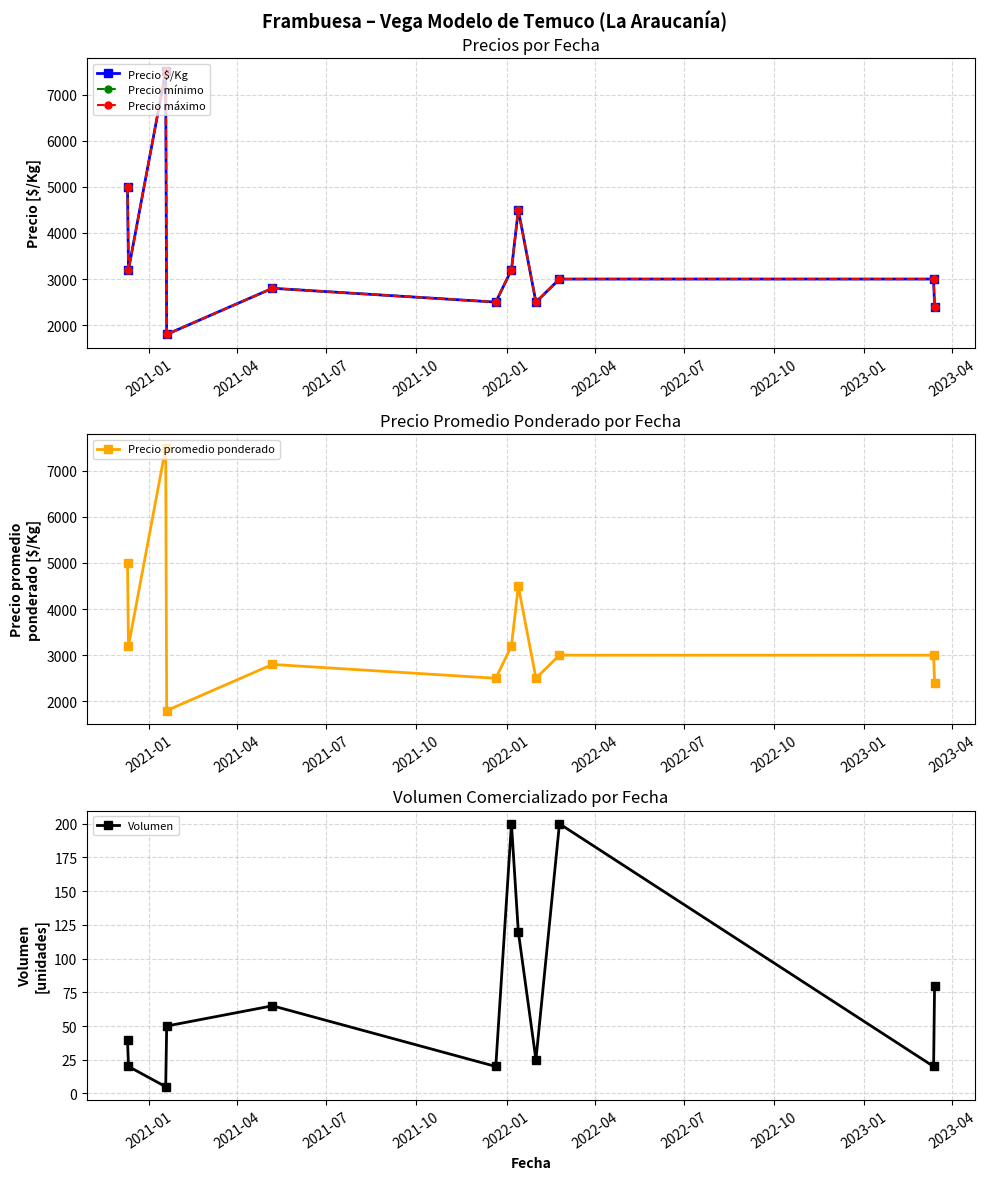

Reading left to right, transcribe all the data shown in this chart.

Precio $/Kg: 5000	3200	7500	1800	2800	2500	3200	4500	2500	3000	3000	2400
Precio mínimo: 5000	3200	7500	1800	2800	2500	3200	4500	2500	3000	3000	2400
Precio máximo: 5000	3200	7500	1800	2800	2500	3200	4500	2500	3000	3000	2400
Precio promedio ponderado: 5000	3200	7500	1800	2800	2500	3200	4500	2500	3000	3000	2400
Volumen: 40	20	5	50	65	20	200	120	25	200	20	80